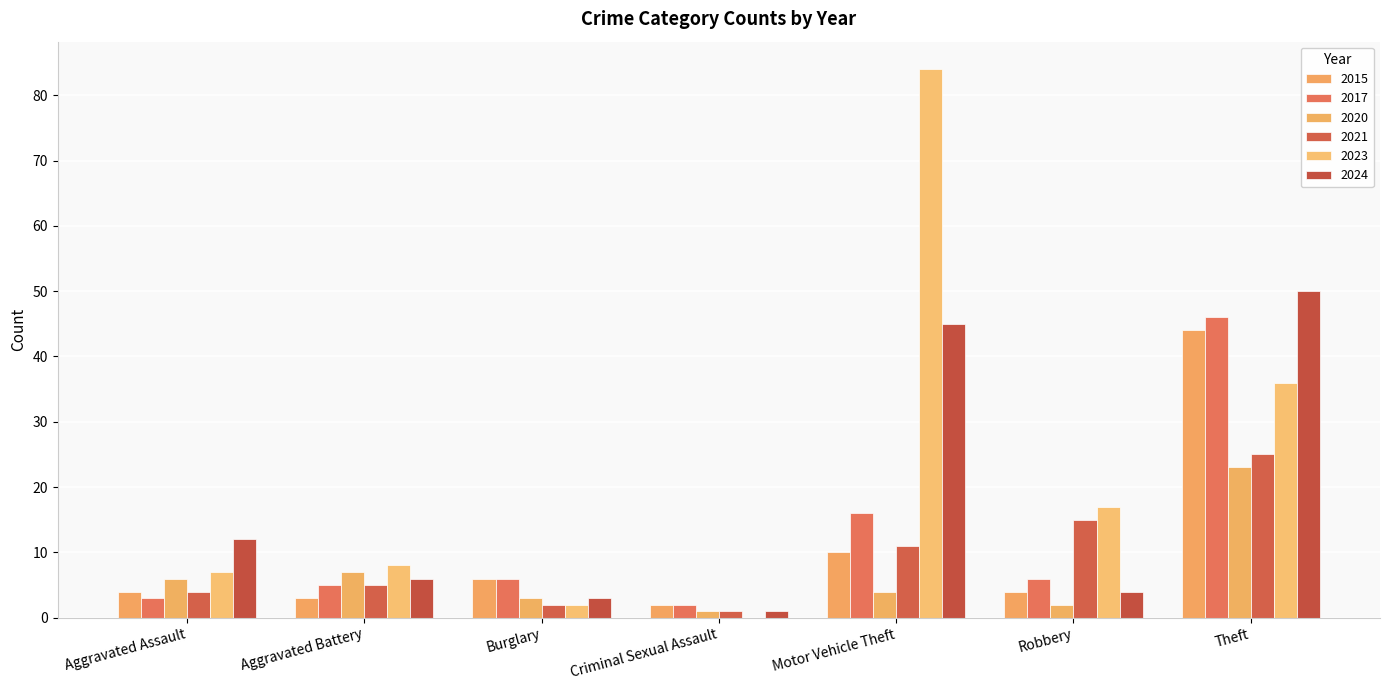

What is the difference between the maximum and second lowest values in the 2015 series?

41